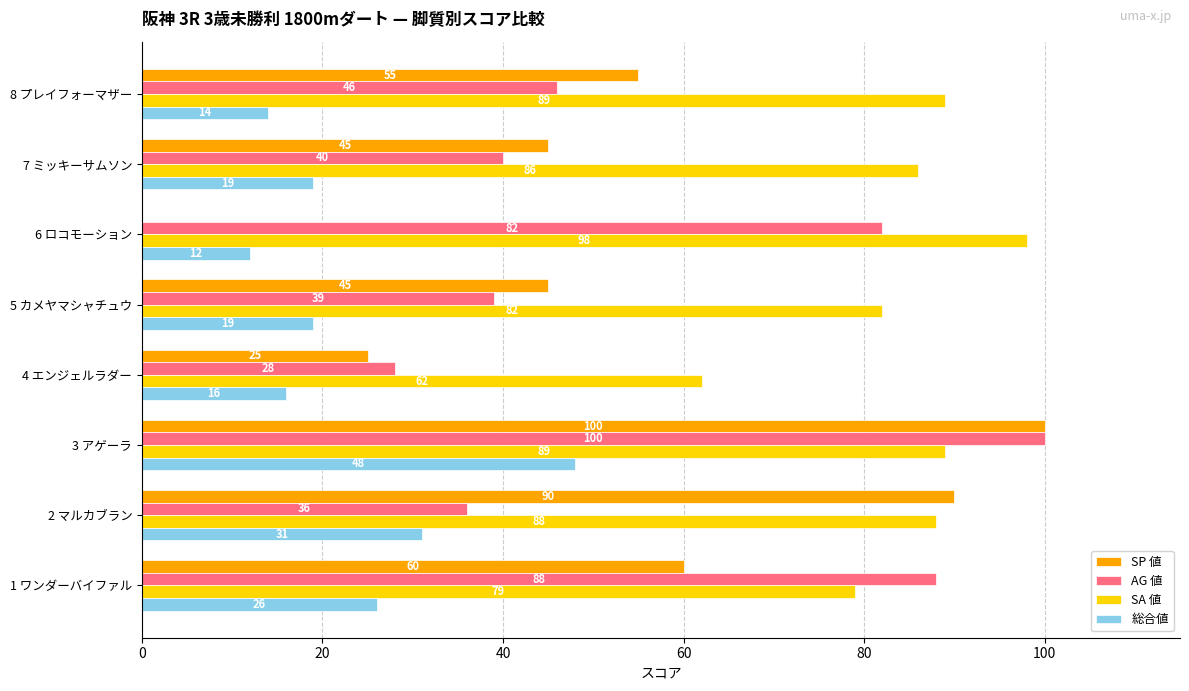

The SA 値 series shows 79 at 1 ワンダーバイファル. True or false?

True